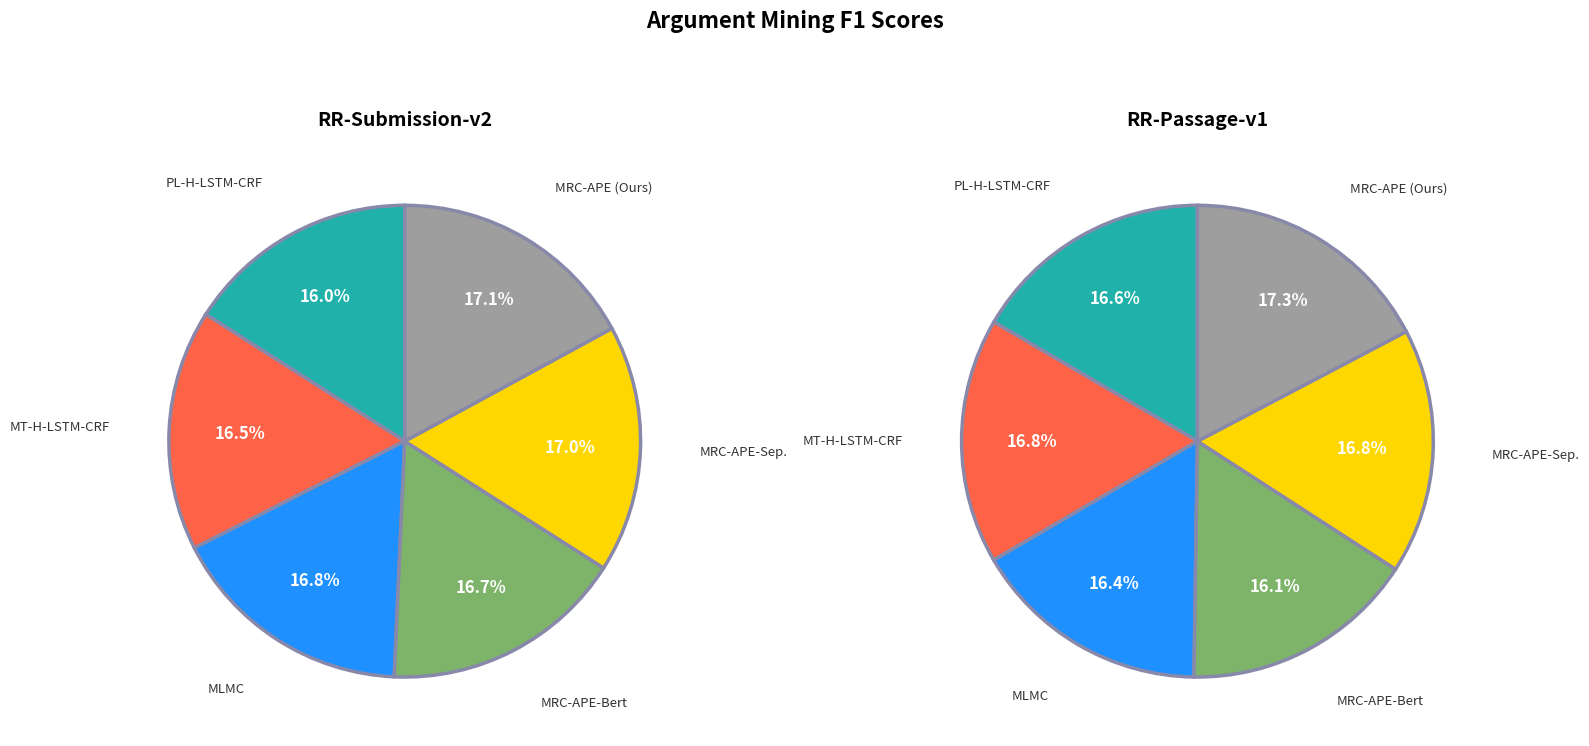

How many slices are in this pie chart?

6